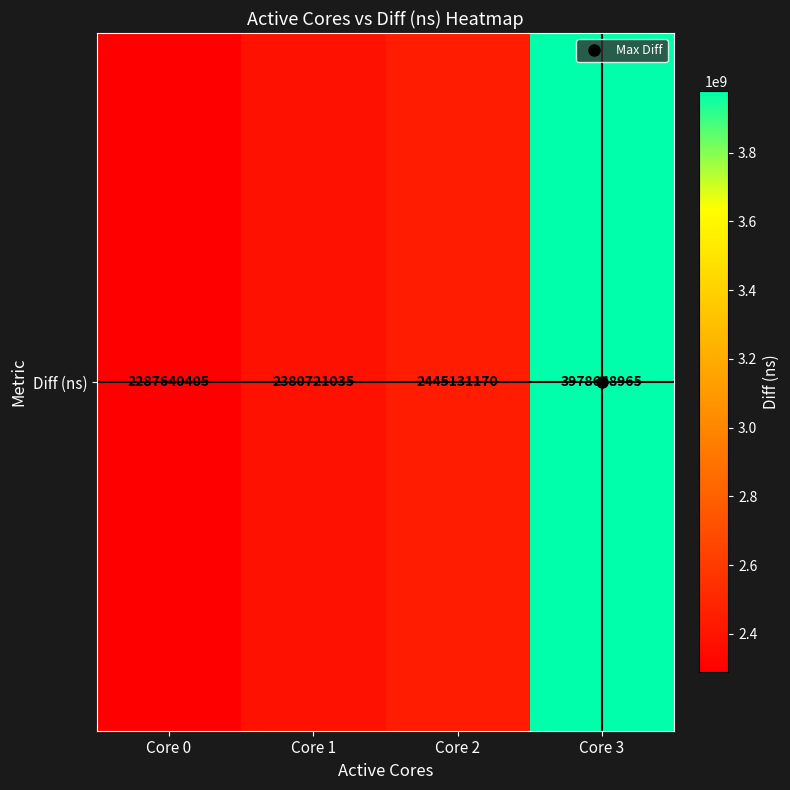

Which has a higher value, Core 2 or Core 1?

Core 2